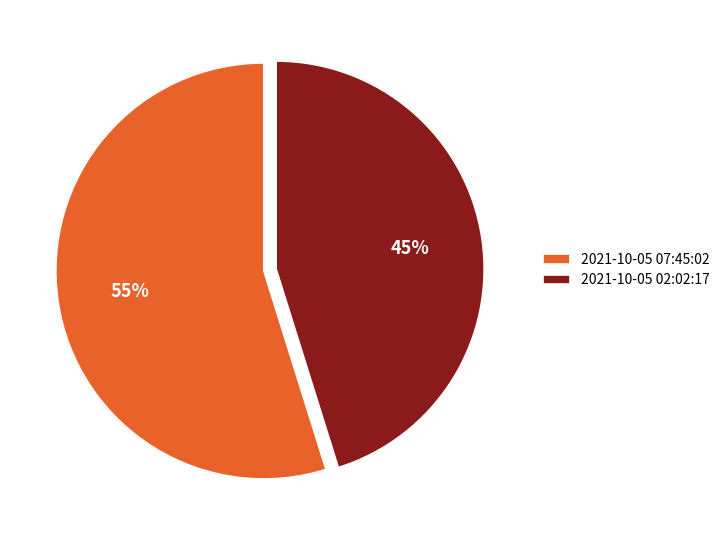

How many slices are in this pie chart?

2